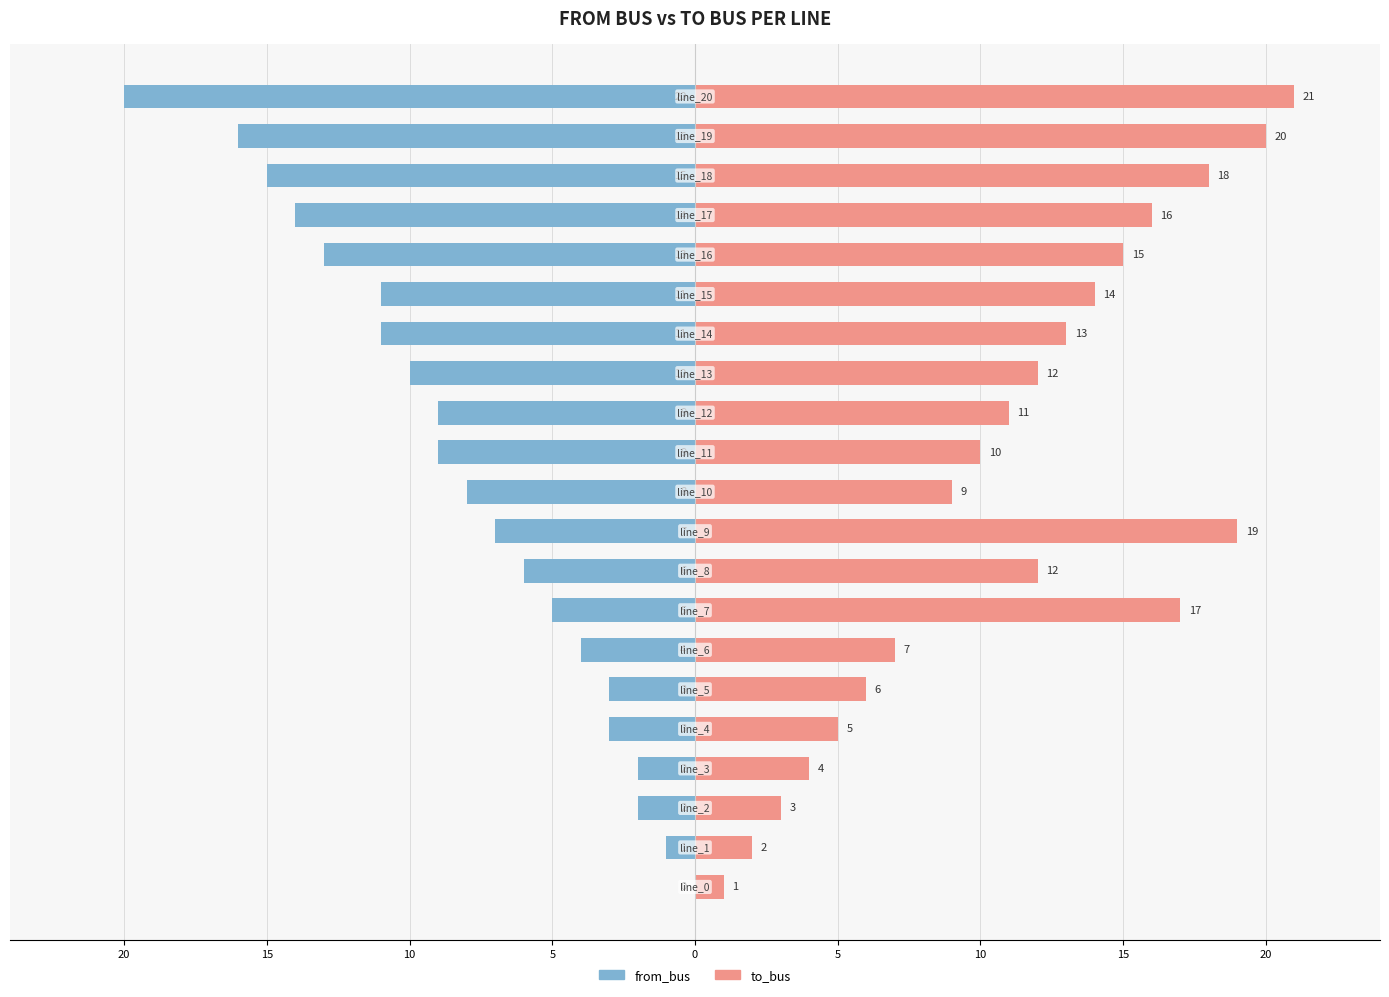

Are the bars grouped side by side (vs. stacked)?

Yes